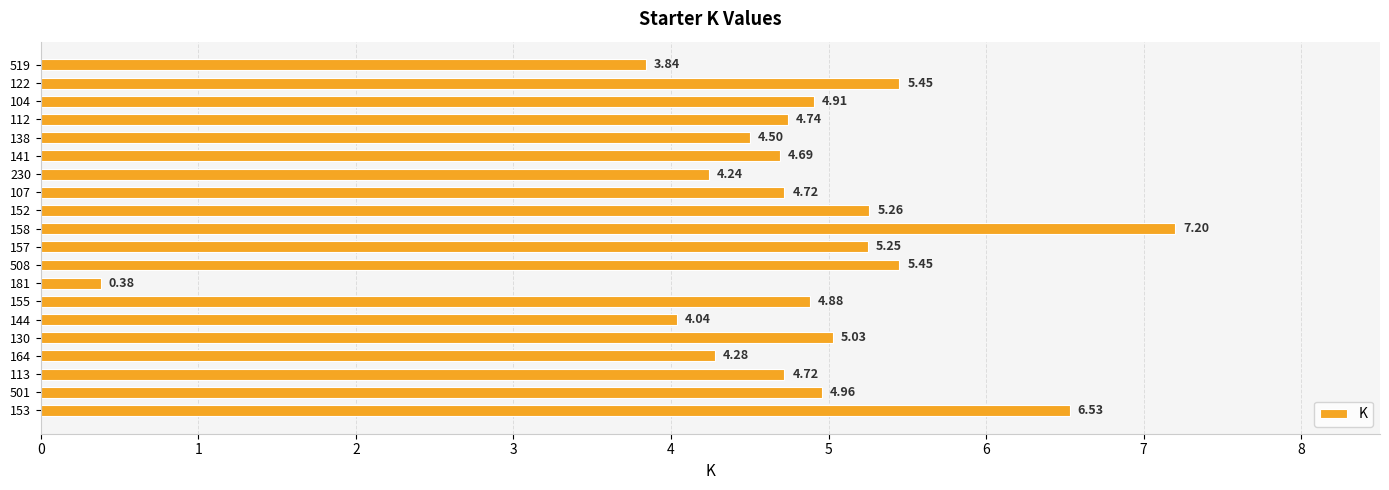

Where is the data nearest to the value 3?

519